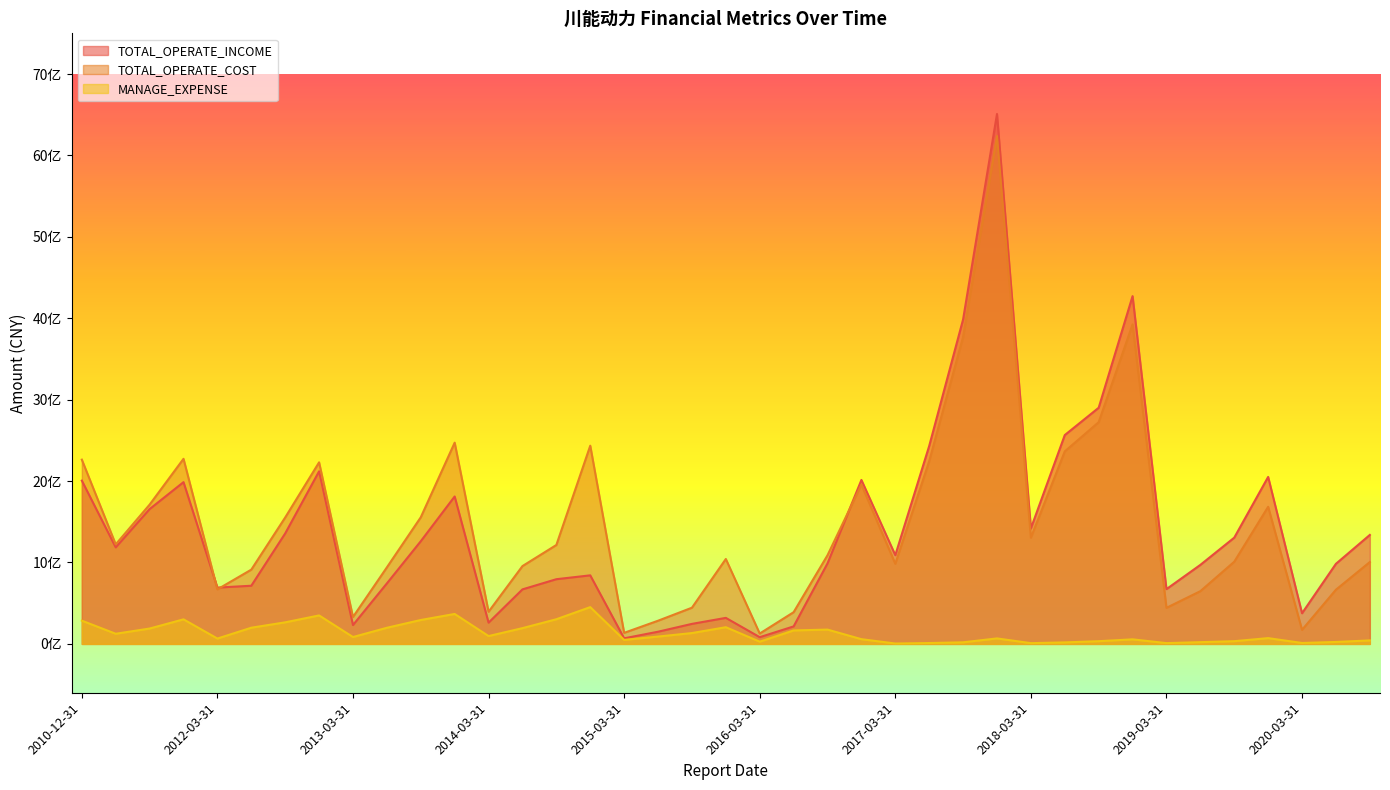

How many distinct data groups are displayed?

3